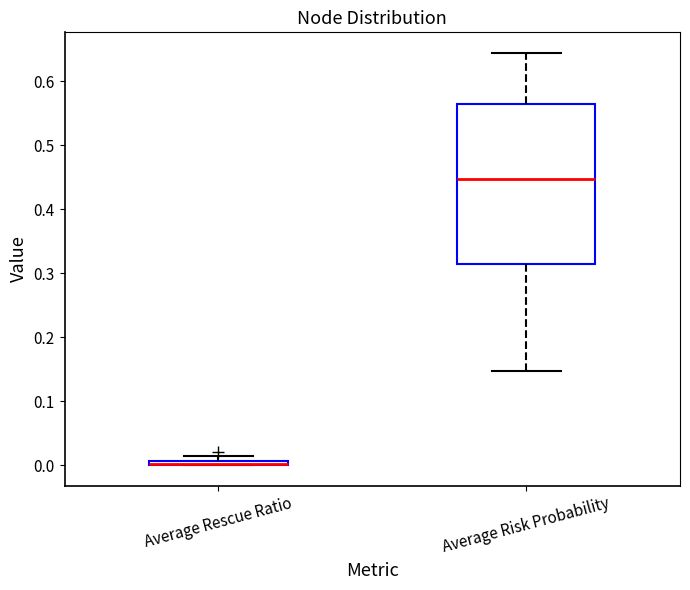

Where is the upper edge of the box for Average Rescue Ratio on the y-axis? The values are not printed on the chart, so give them approximately, as read against the axis.

0.01